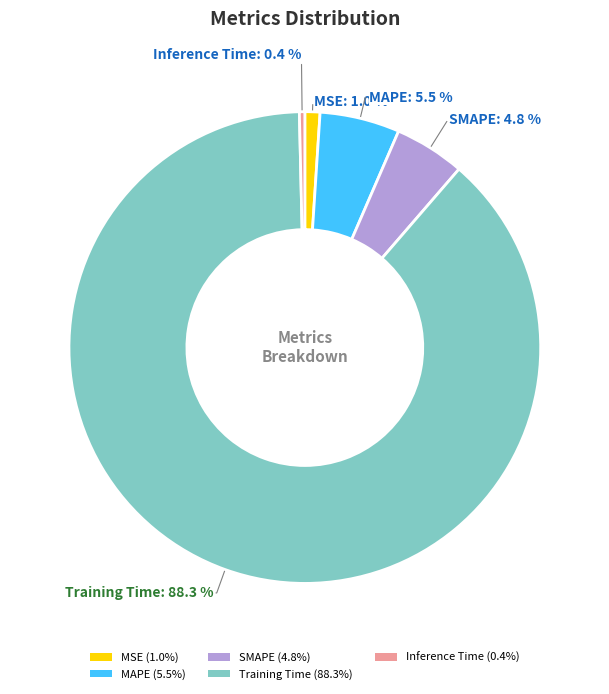

True or false: Training Time accounts for 88% of the total.

True